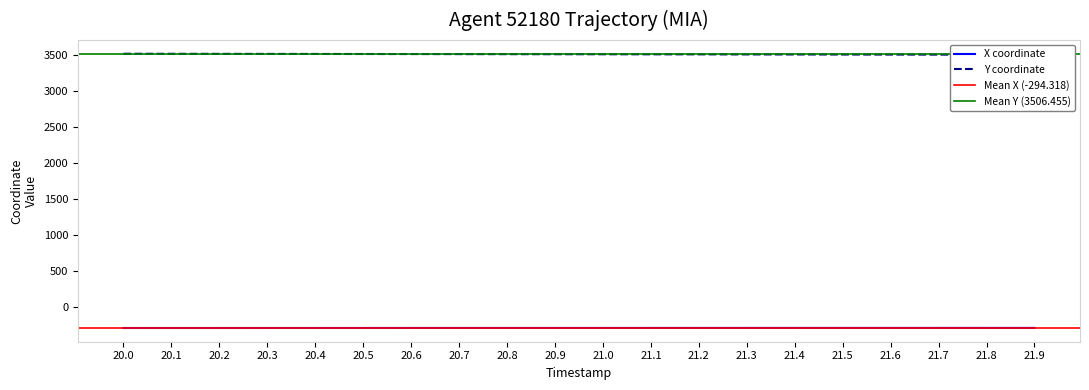

How many data points in X are less than -294?

16